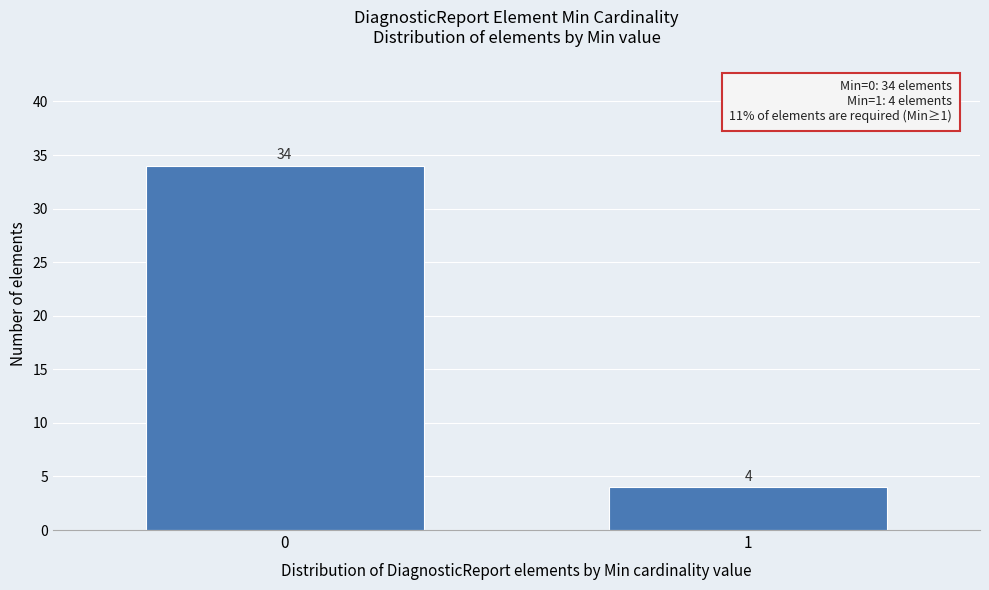

Reading right to left, extract all data points from this chart.

1=4	0=34